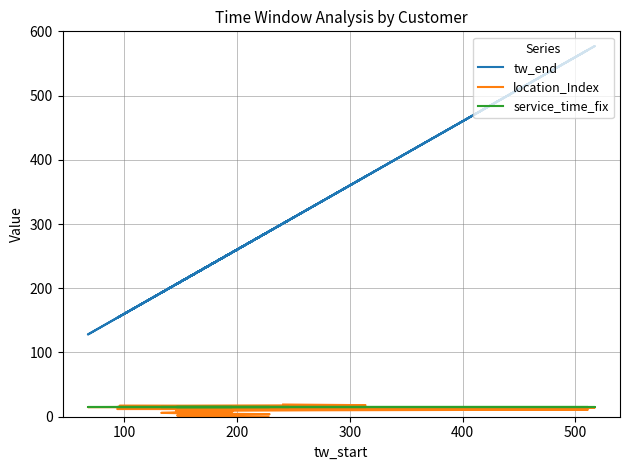

What is the maximum value for location_Index?

19